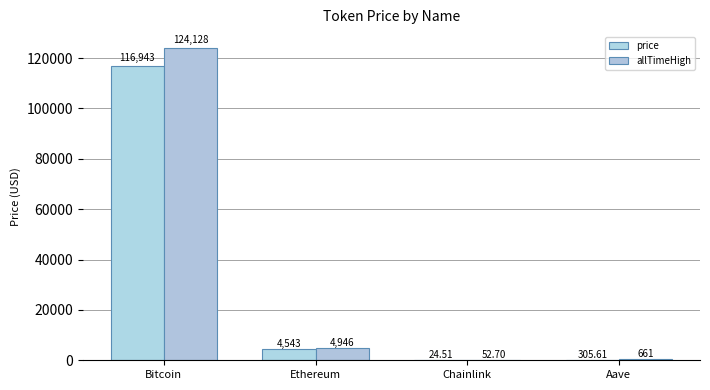

What is the smallest value displayed?

24.5